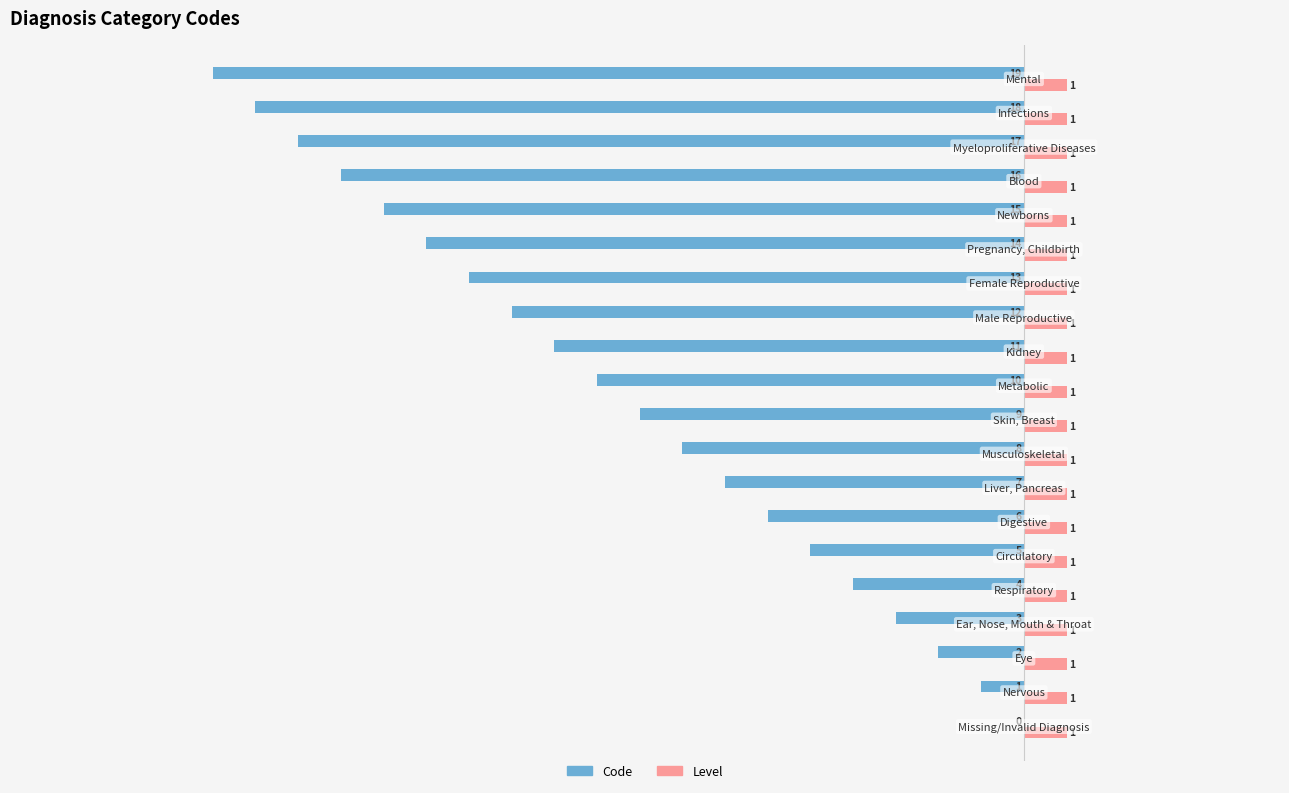

What is the sum of all Level values?

20